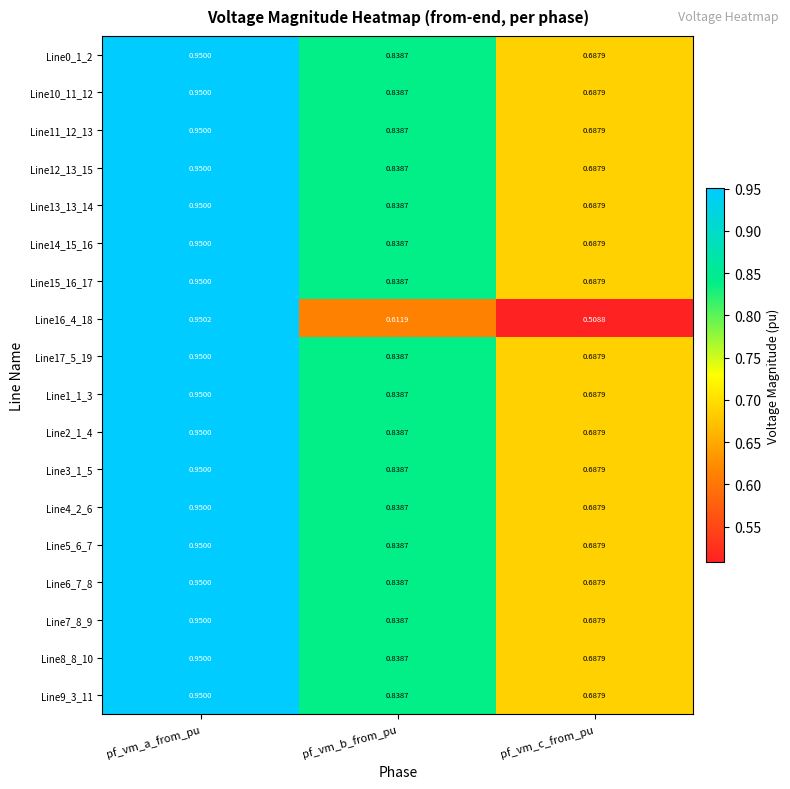

How many data points does each series have?

3